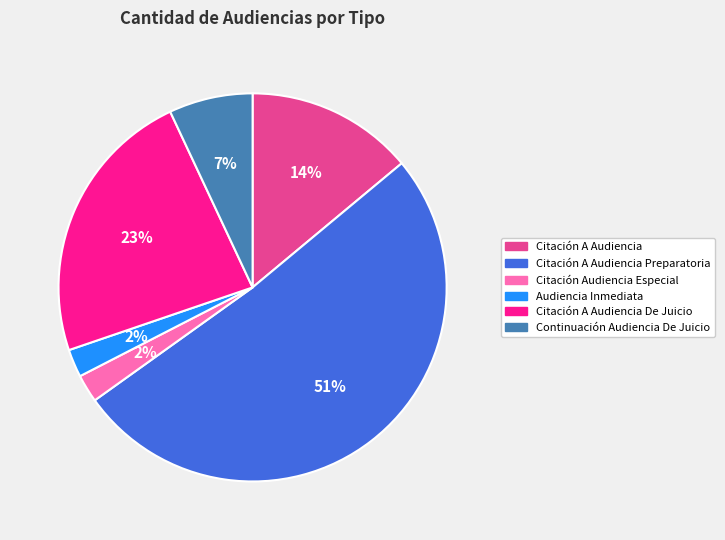

To the nearest percent, what is the difference between the largest and smallest slice percentages?

49%